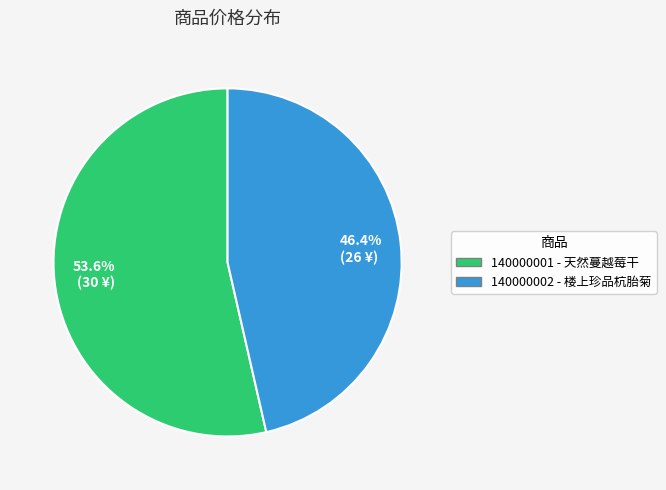

Is the sum of 46.4% (26 ¥) and 53.6% (30 ¥) greater than half?

Yes